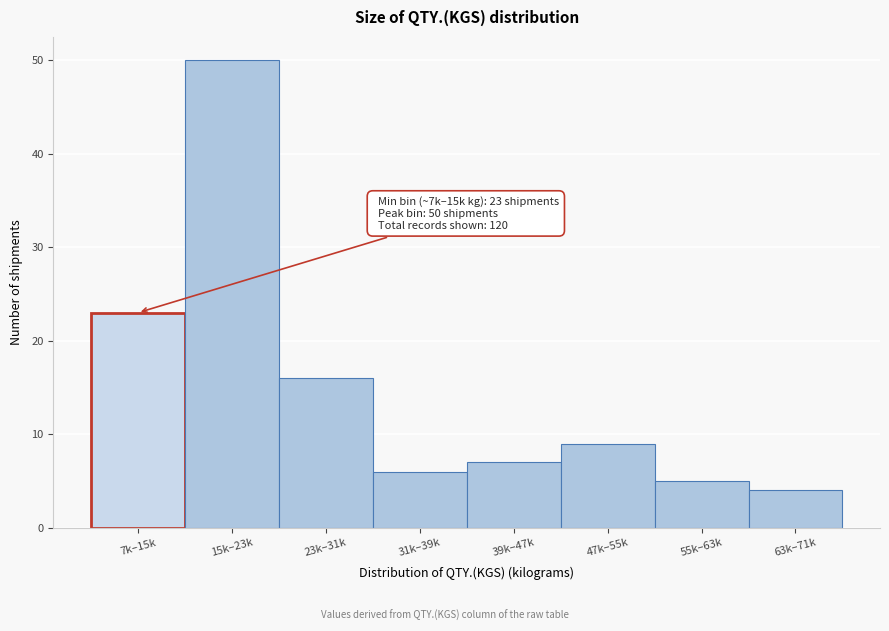

Reading left to right, what are all the values shown in this chart?

7k–15k=23	15k–23k=50	23k–31k=16	31k–39k=6	39k–47k=7	47k–55k=9	55k–63k=5	63k–71k=4